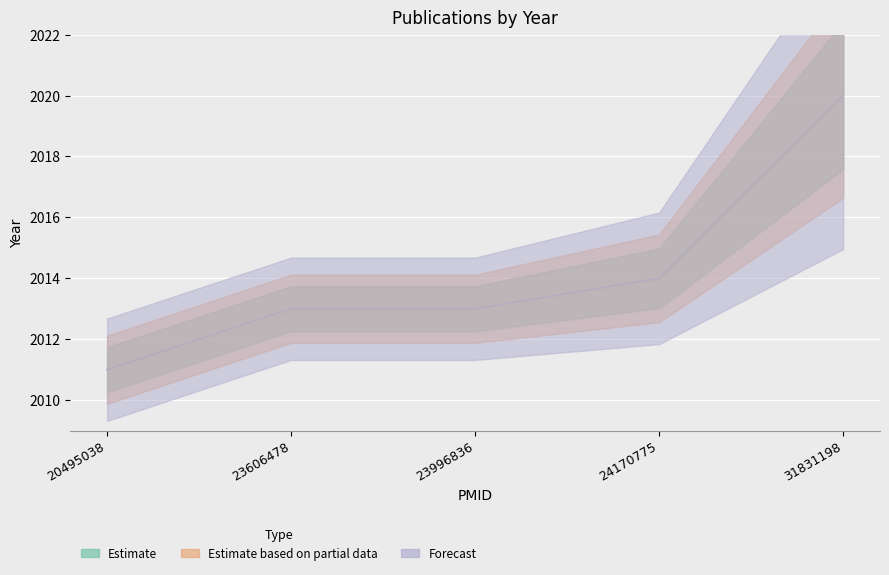

How many distinct data groups are displayed?

3